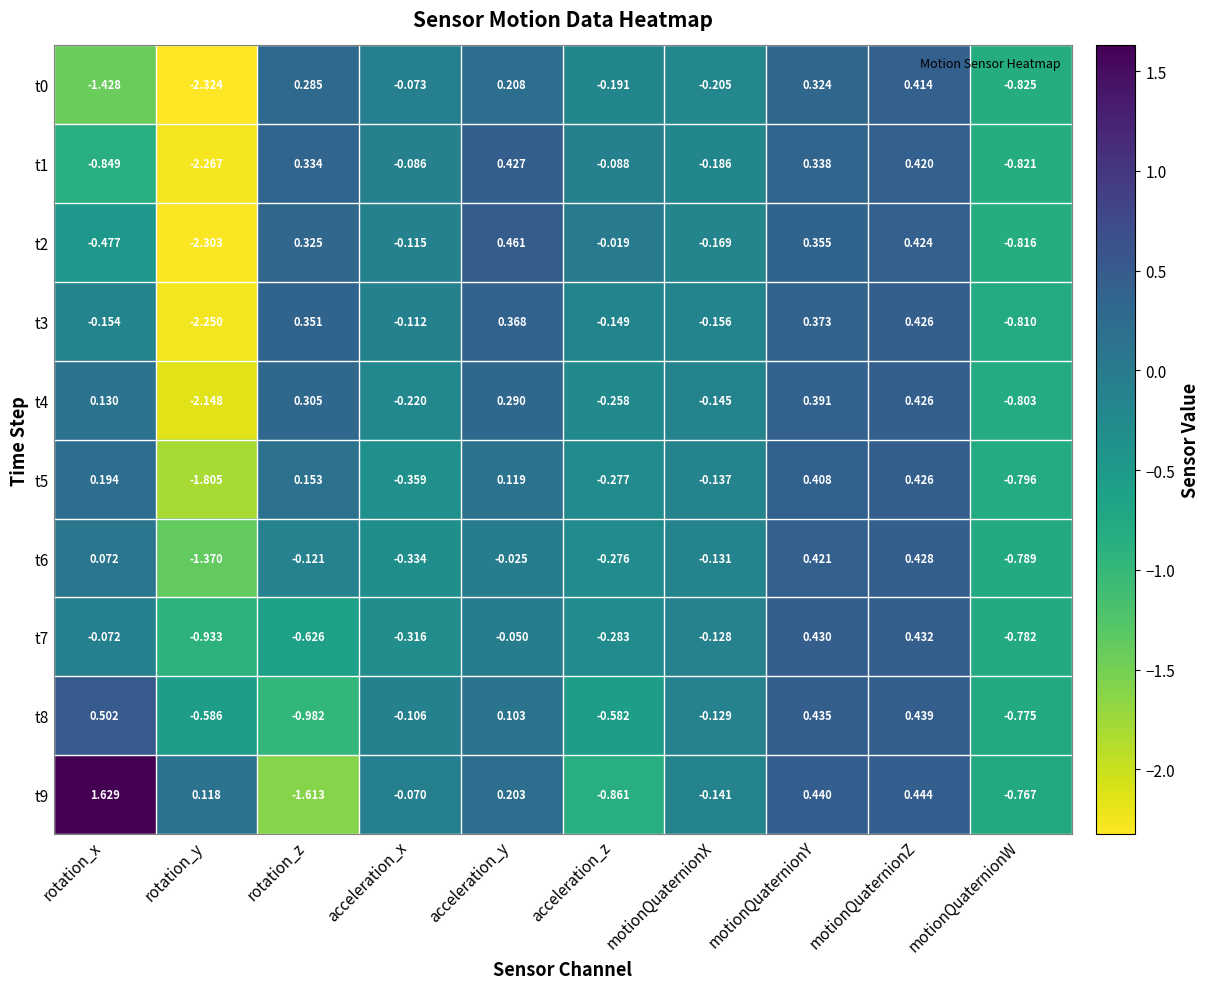

Rank the categories by t6 value from lowest to highest.

rotation_y, motionQuaternionW, acceleration_x, acceleration_z, motionQuaternionX, rotation_z, acceleration_y, rotation_x, motionQuaternionY, motionQuaternionZ